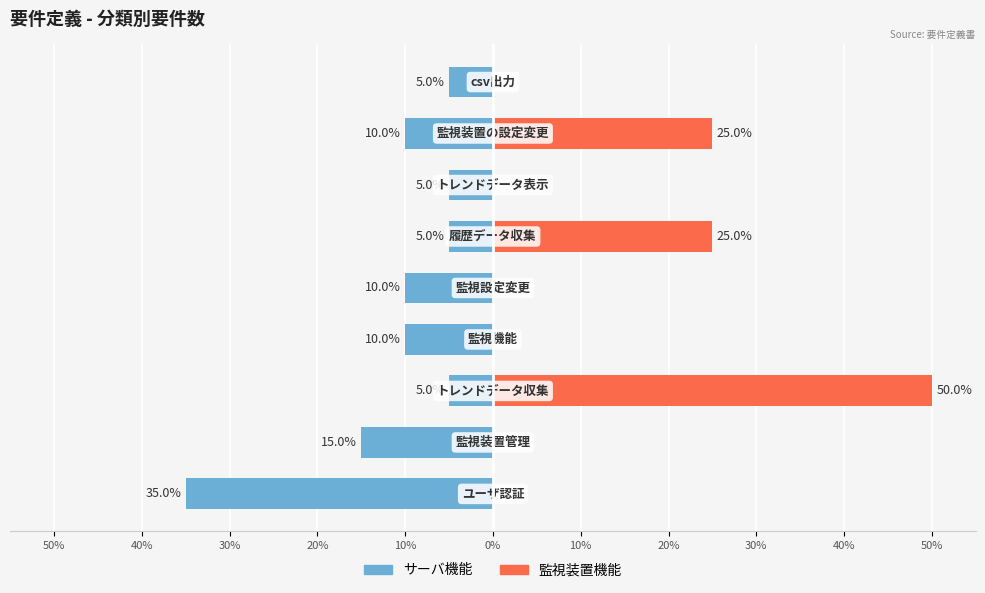

List the series in order of their peak value, highest first.

監視装置機能, サーバ機能